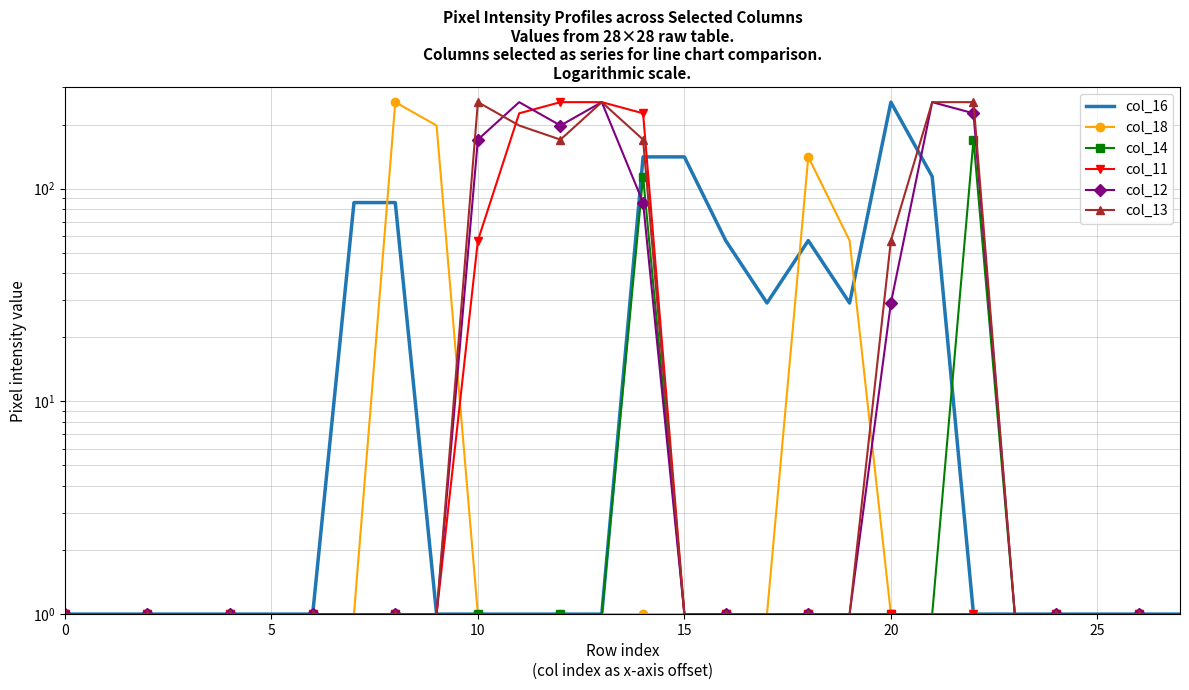

What are all the series names shown in the legend?

col_16, col_18, col_14, col_11, col_12, col_13